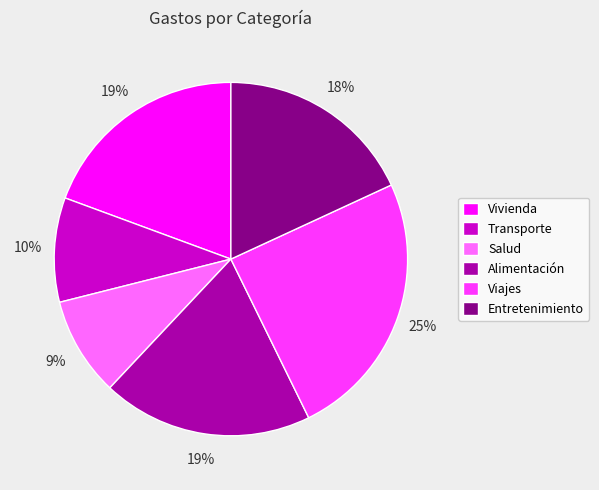

To the nearest percent, what portion does Viajes represent?

25%